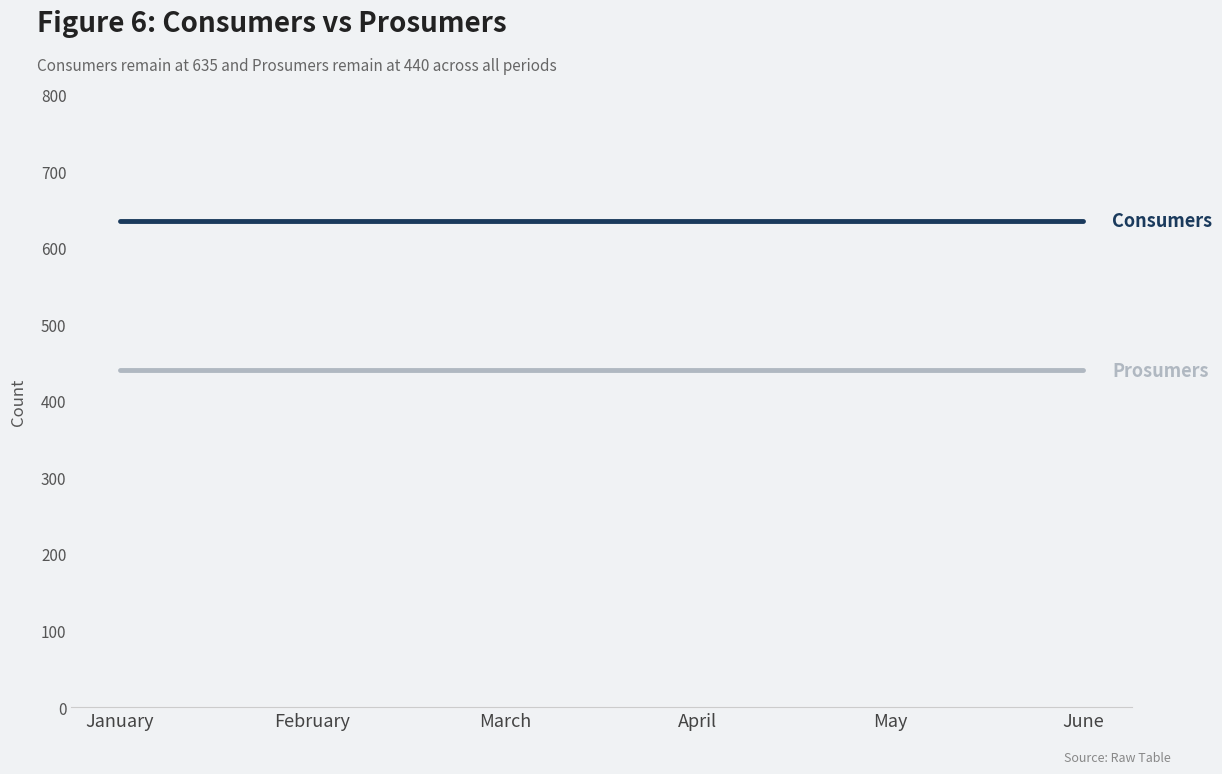

What is the difference between the highest and lowest values at February?

195